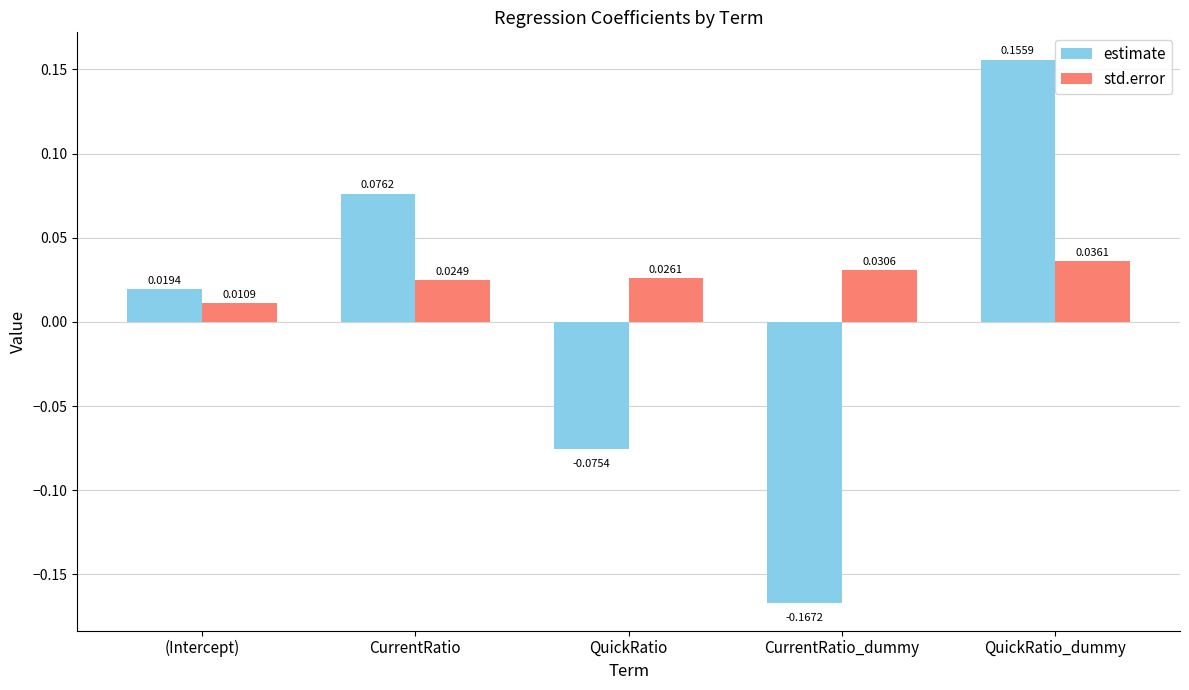

Which category has the highest value in the std.error series?

QuickRatio_dummy